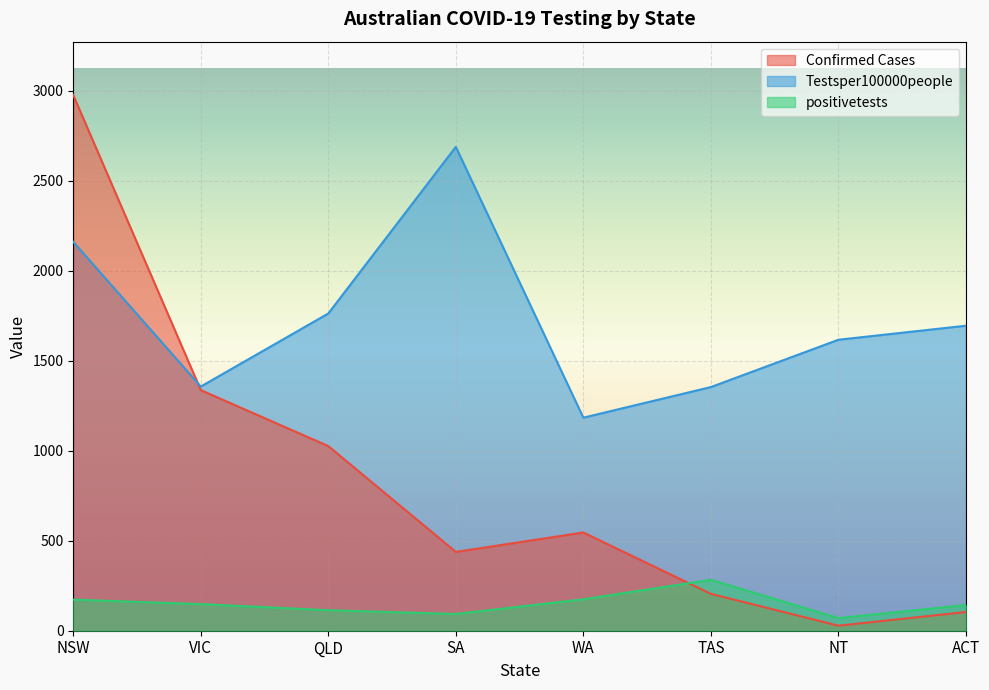

Count the number of data series in this chart.

3